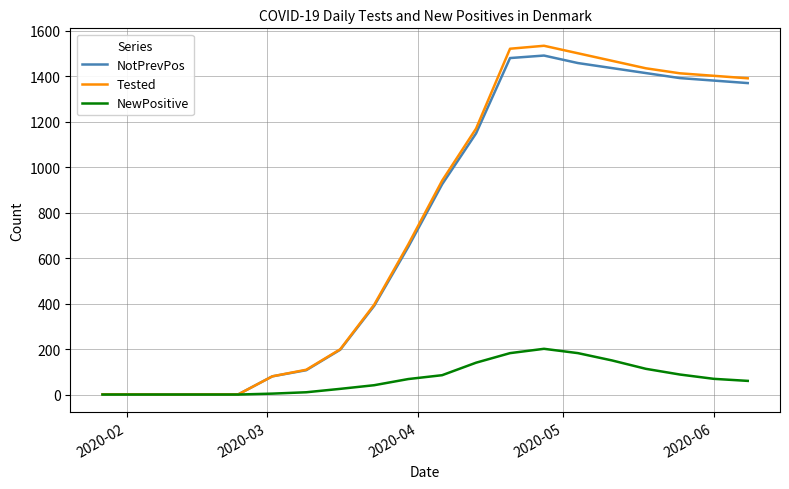

Which series has the largest range (max minus min)?

Tested